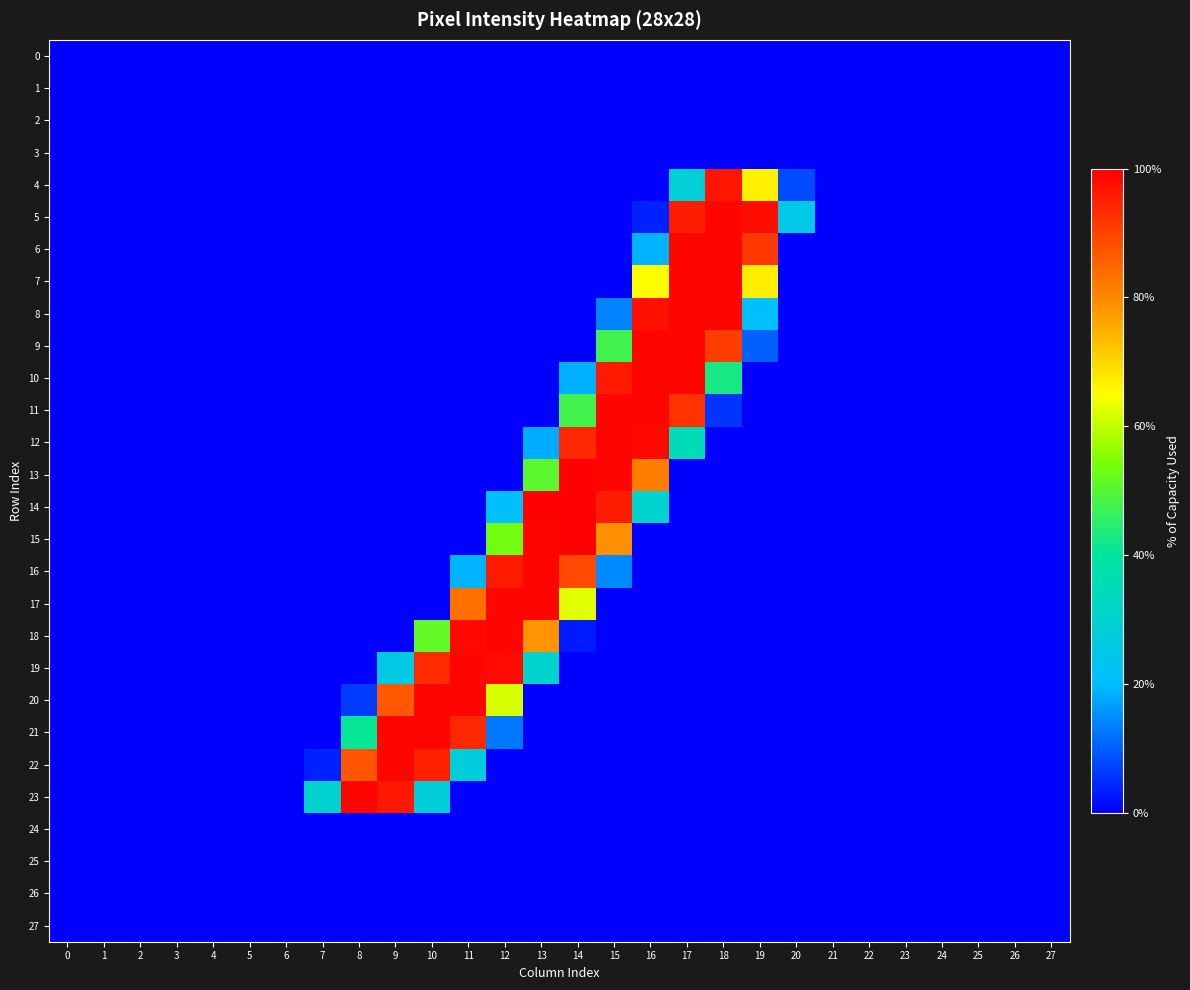

Reading left to right, what are all the values shown in this chart?

0: 0=0	1=0	2=0	3=0	4=0	5=0	6=0	7=0	8=0	9=0	10=0	11=0	12=0	13=0	14=0	15=0	16=0	17=0	18=0	19=0	20=0	21=0	22=0	23=0	24=0	25=0	26=0	27=0
1: 0=0	1=0	2=0	3=0	4=0	5=0	6=0	7=0	8=0	9=0	10=0	11=0	12=0	13=0	14=0	15=0	16=0	17=0	18=0	19=0	20=0	21=0	22=0	23=0	24=0	25=0	26=0	27=0
2: 0=0	1=0	2=0	3=0	4=0	5=0	6=0	7=0	8=0	9=0	10=0	11=0	12=0	13=0	14=0	15=0	16=0	17=0	18=0	19=0	20=0	21=0	22=0	23=0	24=0	25=0	26=0	27=0
3: 0=0	1=0	2=0	3=0	4=0	5=0	6=0	7=0	8=0	9=0	10=0	11=0	12=0	13=0	14=0	15=0	16=0	17=0	18=0	19=0	20=0	21=0	22=0	23=0	24=0	25=0	26=0	27=0
4: 0=0	1=0	2=0	3=0	4=0	5=0	6=0	7=0	8=0	9=0	10=0	11=0	12=0	13=0	14=0	15=0	16=0	17=73	18=247	19=170	20=20	21=0	22=0	23=0	24=0	25=0	26=0	27=0
5: 0=0	1=0	2=0	3=0	4=0	5=0	6=0	7=0	8=0	9=0	10=0	11=0	12=0	13=0	14=0	15=0	16=9	17=244	18=253	19=250	20=64	21=0	22=0	23=0	24=0	25=0	26=0	27=0
6: 0=0	1=0	2=0	3=0	4=0	5=0	6=0	7=0	8=0	9=0	10=0	11=0	12=0	13=0	14=0	15=0	16=48	17=253	18=253	19=234	20=0	21=0	22=0	23=0	24=0	25=0	26=0	27=0
7: 0=0	1=0	2=0	3=0	4=0	5=0	6=0	7=0	8=0	9=0	10=0	11=0	12=0	13=0	14=0	15=0	16=166	17=253	18=253	19=171	20=0	21=0	22=0	23=0	24=0	25=0	26=0	27=0
8: 0=0	1=0	2=0	3=0	4=0	5=0	6=0	7=0	8=0	9=0	10=0	11=0	12=0	13=0	14=0	15=35	16=249	17=253	18=253	19=53	20=0	21=0	22=0	23=0	24=0	25=0	26=0	27=0
9: 0=0	1=0	2=0	3=0	4=0	5=0	6=0	7=0	8=0	9=0	10=0	11=0	12=0	13=0	14=0	15=122	16=253	17=253	18=232	19=26	20=0	21=0	22=0	23=0	24=0	25=0	26=0	27=0
10: 0=0	1=0	2=0	3=0	4=0	5=0	6=0	7=0	8=0	9=0	10=0	11=0	12=0	13=0	14=47	15=245	16=253	17=253	18=109	19=0	20=0	21=0	22=0	23=0	24=0	25=0	26=0	27=0
11: 0=0	1=0	2=0	3=0	4=0	5=0	6=0	7=0	8=0	9=0	10=0	11=0	12=0	13=0	14=122	15=253	16=253	17=236	18=14	19=0	20=0	21=0	22=0	23=0	24=0	25=0	26=0	27=0
12: 0=0	1=0	2=0	3=0	4=0	5=0	6=0	7=0	8=0	9=0	10=0	11=0	12=0	13=46	14=240	15=253	16=252	17=89	18=0	19=0	20=0	21=0	22=0	23=0	24=0	25=0	26=0	27=0
13: 0=0	1=0	2=0	3=0	4=0	5=0	6=0	7=0	8=0	9=0	10=0	11=0	12=0	13=129	14=254	15=253	16=208	17=0	18=0	19=0	20=0	21=0	22=0	23=0	24=0	25=0	26=0	27=0
14: 0=0	1=0	2=0	3=0	4=0	5=0	6=0	7=0	8=0	9=0	10=0	11=0	12=53	13=254	14=255	15=244	16=77	17=0	18=0	19=0	20=0	21=0	22=0	23=0	24=0	25=0	26=0	27=0
15: 0=0	1=0	2=0	3=0	4=0	5=0	6=0	7=0	8=0	9=0	10=0	11=0	12=136	13=253	14=254	15=201	16=0	17=0	18=0	19=0	20=0	21=0	22=0	23=0	24=0	25=0	26=0	27=0
16: 0=0	1=0	2=0	3=0	4=0	5=0	6=0	7=0	8=0	9=0	10=0	11=48	12=245	13=253	14=227	15=37	16=0	17=0	18=0	19=0	20=0	21=0	22=0	23=0	24=0	25=0	26=0	27=0
17: 0=0	1=0	2=0	3=0	4=0	5=0	6=0	7=0	8=0	9=0	10=0	11=213	12=253	13=253	14=160	15=0	16=0	17=0	18=0	19=0	20=0	21=0	22=0	23=0	24=0	25=0	26=0	27=0
18: 0=0	1=0	2=0	3=0	4=0	5=0	6=0	7=0	8=0	9=0	10=131	11=252	12=253	13=200	14=7	15=0	16=0	17=0	18=0	19=0	20=0	21=0	22=0	23=0	24=0	25=0	26=0	27=0
19: 0=0	1=0	2=0	3=0	4=0	5=0	6=0	7=0	8=0	9=65	10=239	11=253	12=251	13=78	14=0	15=0	16=0	17=0	18=0	19=0	20=0	21=0	22=0	23=0	24=0	25=0	26=0	27=0
20: 0=0	1=0	2=0	3=0	4=0	5=0	6=0	7=0	8=16	9=222	10=253	11=253	12=158	13=0	14=0	15=0	16=0	17=0	18=0	19=0	20=0	21=0	22=0	23=0	24=0	25=0	26=0	27=0
21: 0=0	1=0	2=0	3=0	4=0	5=0	6=0	7=0	8=104	9=253	10=253	11=240	12=32	13=0	14=0	15=0	16=0	17=0	18=0	19=0	20=0	21=0	22=0	23=0	24=0	25=0	26=0	27=0
22: 0=0	1=0	2=0	3=0	4=0	5=0	6=0	7=9	8=223	9=253	10=243	11=70	12=0	13=0	14=0	15=0	16=0	17=0	18=0	19=0	20=0	21=0	22=0	23=0	24=0	25=0	26=0	27=0
23: 0=0	1=0	2=0	3=0	4=0	5=0	6=0	7=76	8=253	9=246	10=71	11=0	12=0	13=0	14=0	15=0	16=0	17=0	18=0	19=0	20=0	21=0	22=0	23=0	24=0	25=0	26=0	27=0
24: 0=0	1=0	2=0	3=0	4=0	5=0	6=0	7=0	8=0	9=0	10=0	11=0	12=0	13=0	14=0	15=0	16=0	17=0	18=0	19=0	20=0	21=0	22=0	23=0	24=0	25=0	26=0	27=0
25: 0=0	1=0	2=0	3=0	4=0	5=0	6=0	7=0	8=0	9=0	10=0	11=0	12=0	13=0	14=0	15=0	16=0	17=0	18=0	19=0	20=0	21=0	22=0	23=0	24=0	25=0	26=0	27=0
26: 0=0	1=0	2=0	3=0	4=0	5=0	6=0	7=0	8=0	9=0	10=0	11=0	12=0	13=0	14=0	15=0	16=0	17=0	18=0	19=0	20=0	21=0	22=0	23=0	24=0	25=0	26=0	27=0
27: 0=0	1=0	2=0	3=0	4=0	5=0	6=0	7=0	8=0	9=0	10=0	11=0	12=0	13=0	14=0	15=0	16=0	17=0	18=0	19=0	20=0	21=0	22=0	23=0	24=0	25=0	26=0	27=0